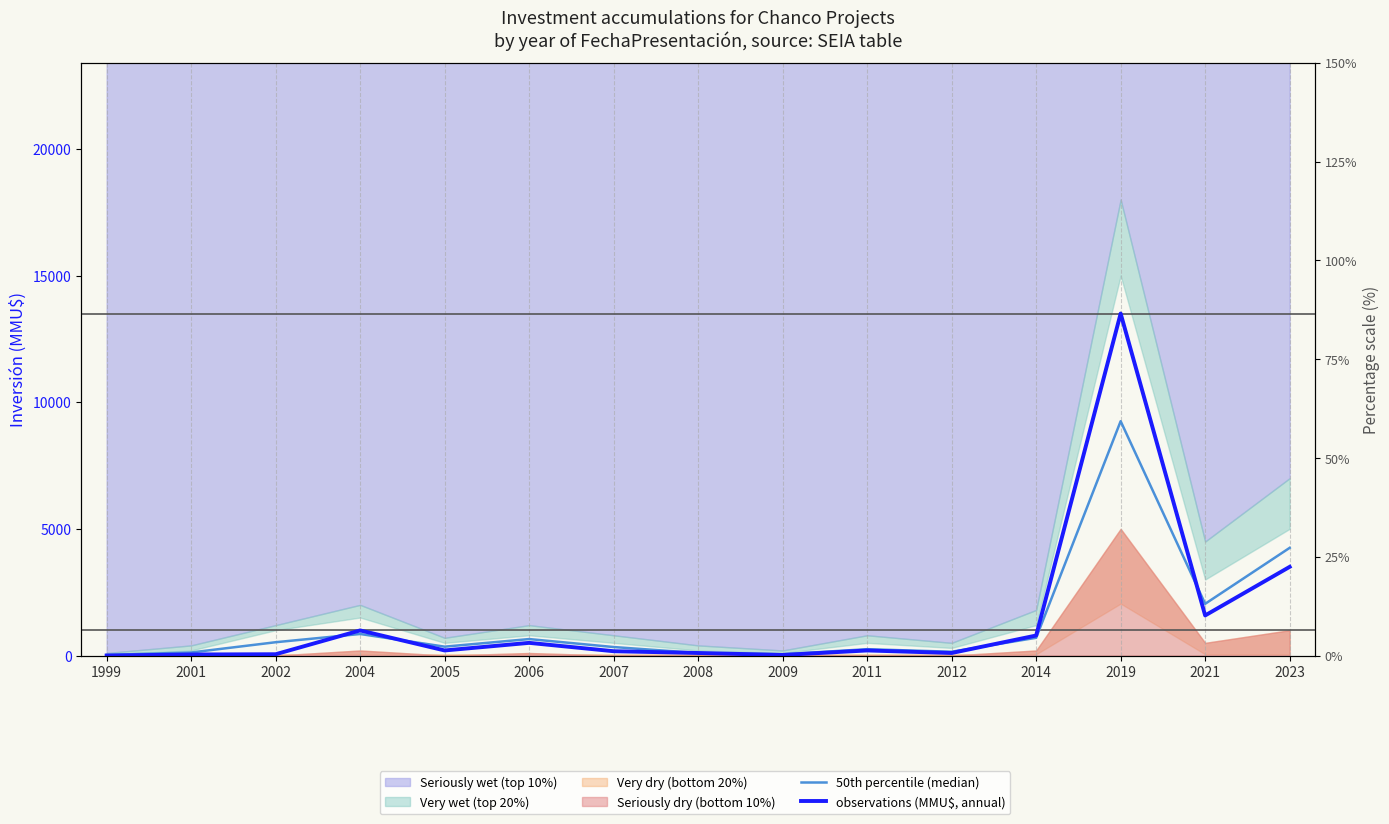

What is the minimum value for 50th percentile (median)?

25